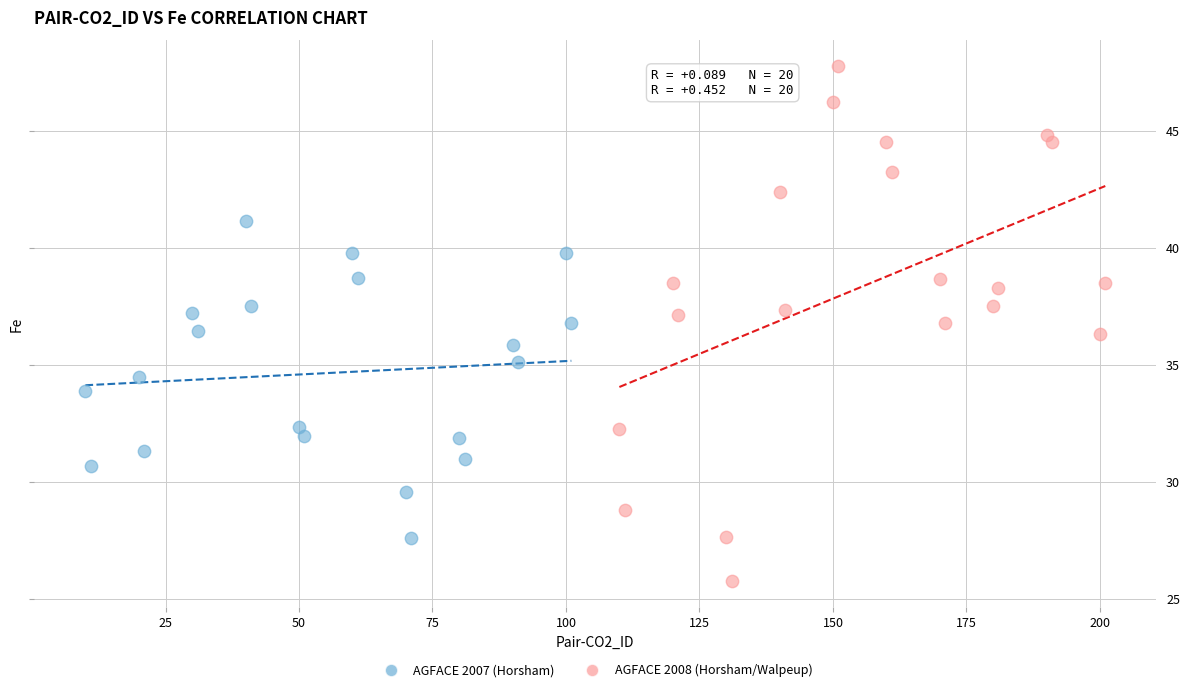

Which series contains the highest Y value?

AGFACE 2008 (Horsham/Walpeup)